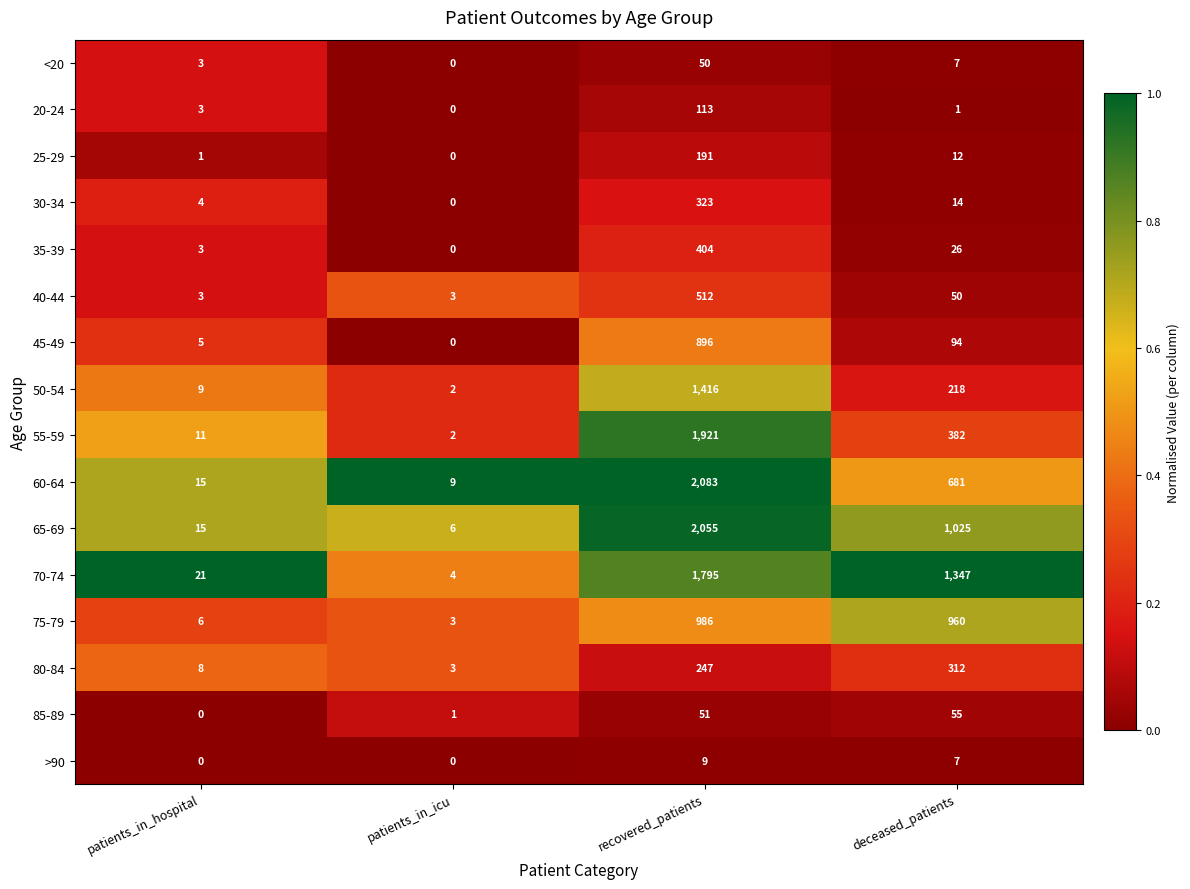

Which series has the widest spread of values?

60-64